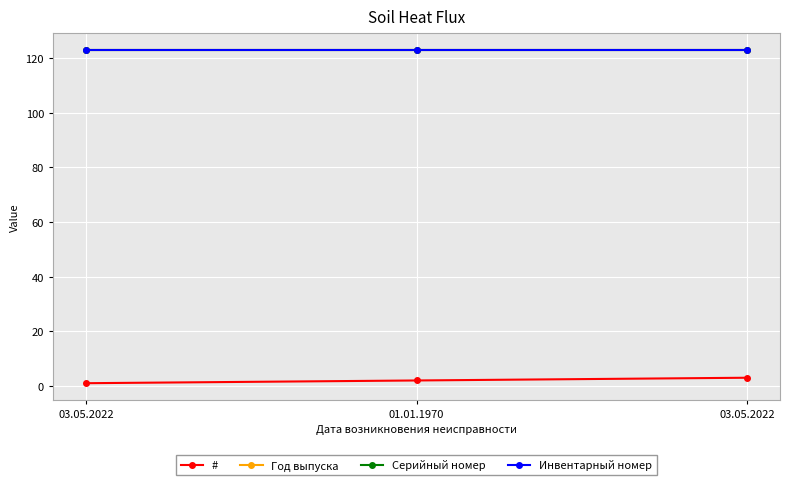

Is this an area chart (filled region under the line)?

No